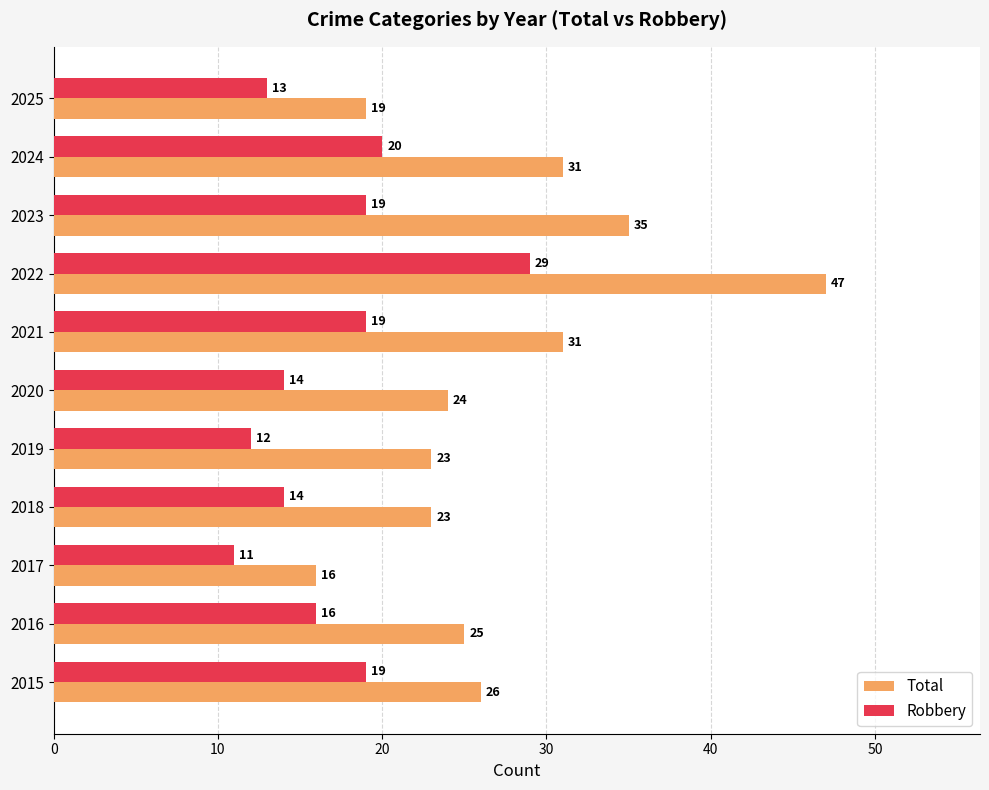

Read the Total value at 2017.

16